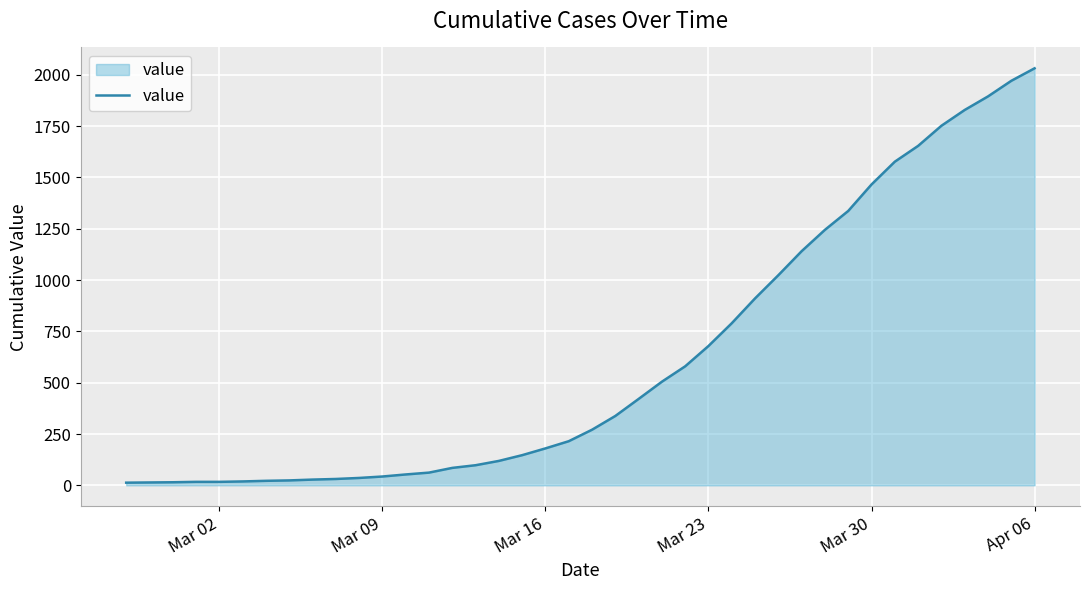

What is the maximum value shown in the chart?

2032